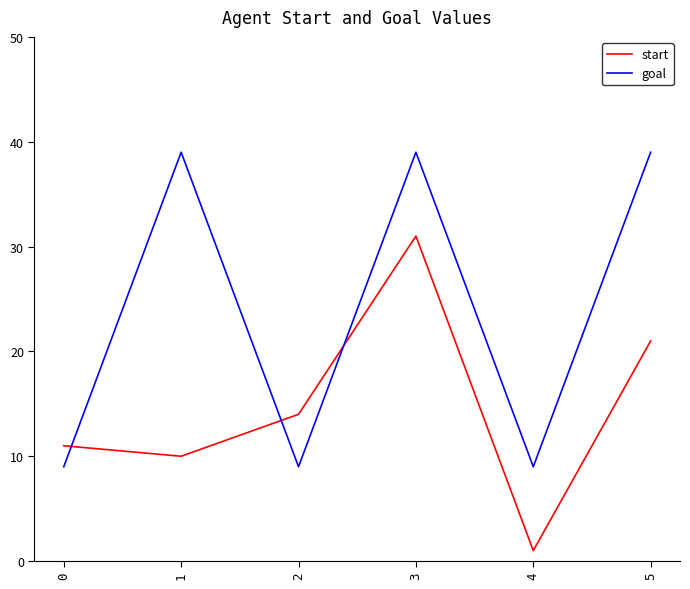

Reading left to right, extract all data points from this chart.

start: 0=11	1=10	2=14	3=31	4=1	5=21
goal: 0=9	1=39	2=9	3=39	4=9	5=39